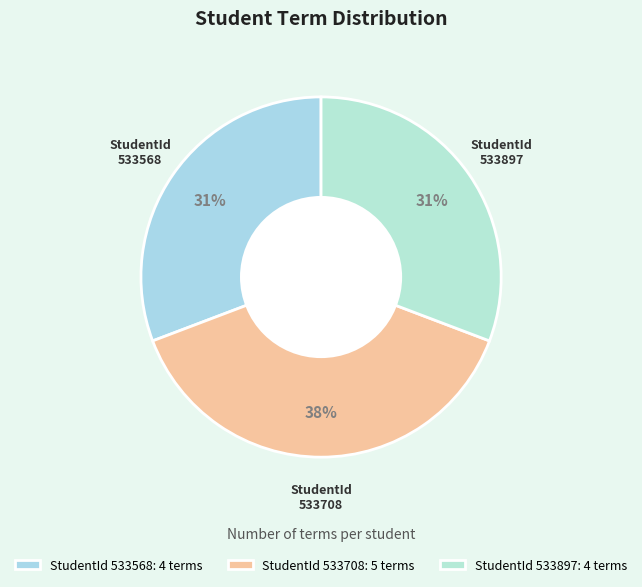

How many slices are in this pie chart?

3